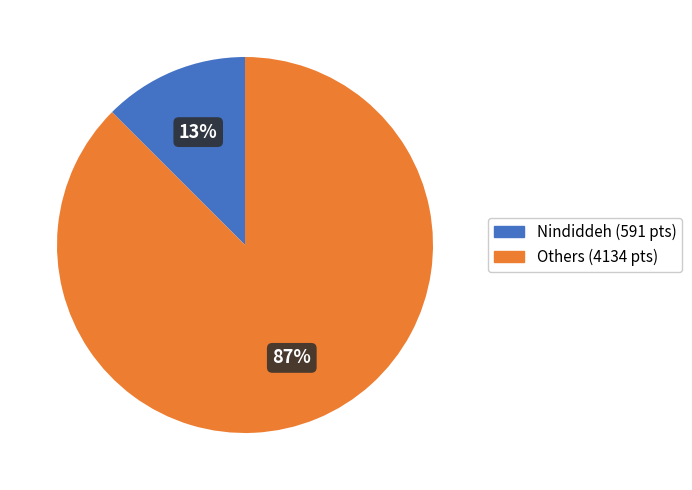

Count the number of slices in the pie.

2